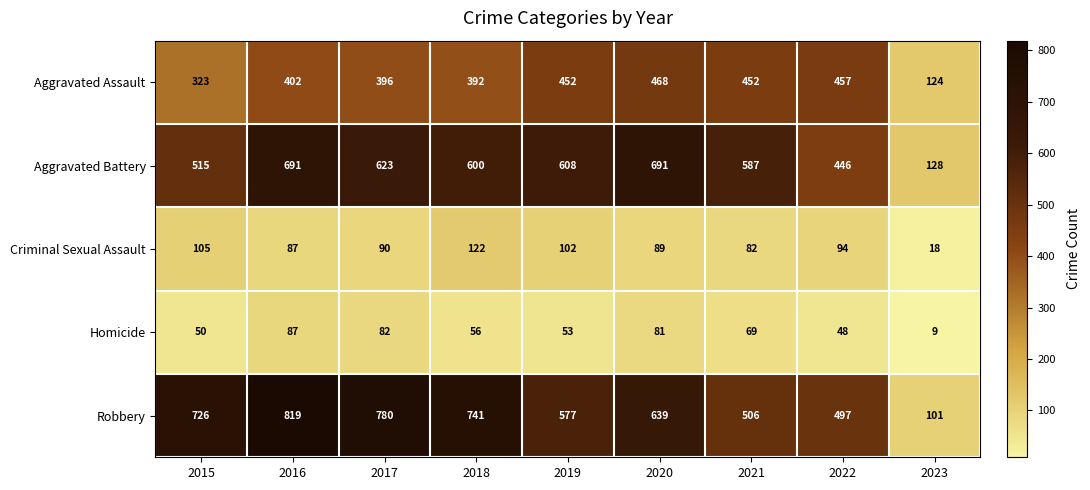

At how many categories does at least one series exceed 258?

8